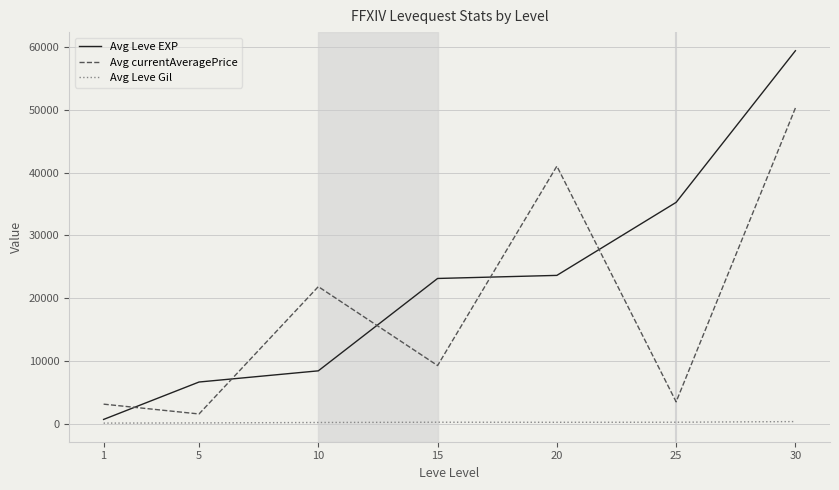

True or false: Avg Leve EXP and Avg Leve Gil cross at least once.

False